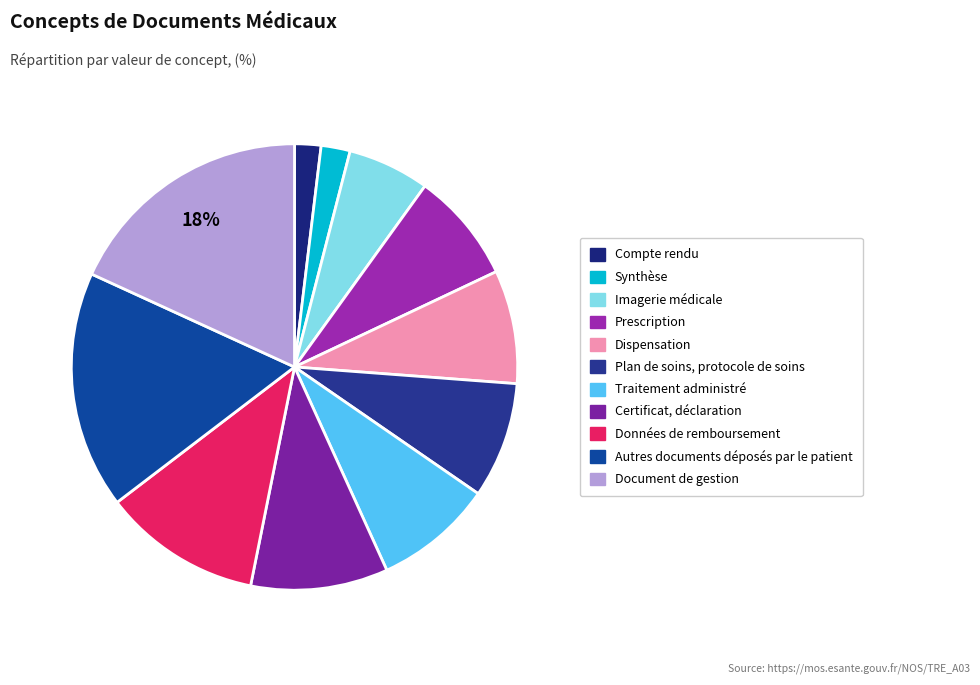

Which category has the biggest portion of the pie?

Document de gestion